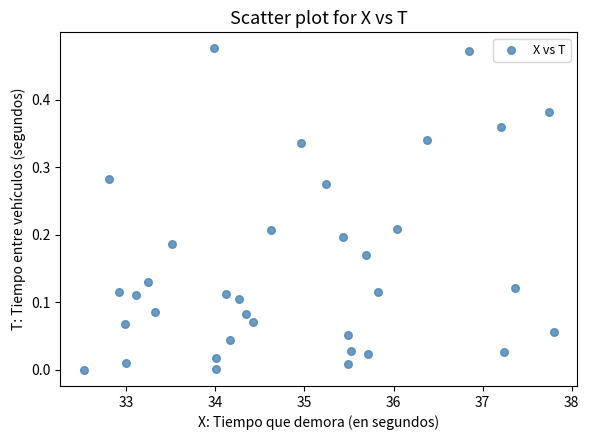

What is the range of X values (max minus min)?

5.3